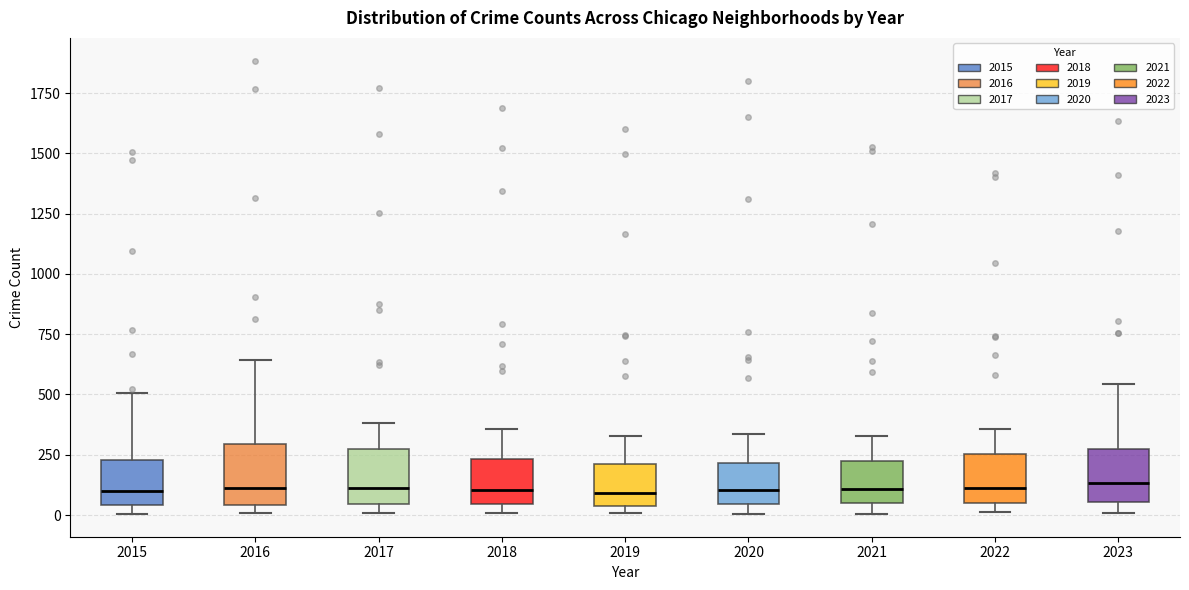

Where does the upper whisker of the box at x = 2017 end on the y-axis? The values are not printed on the chart, so give them approximately, as read against the axis.

400